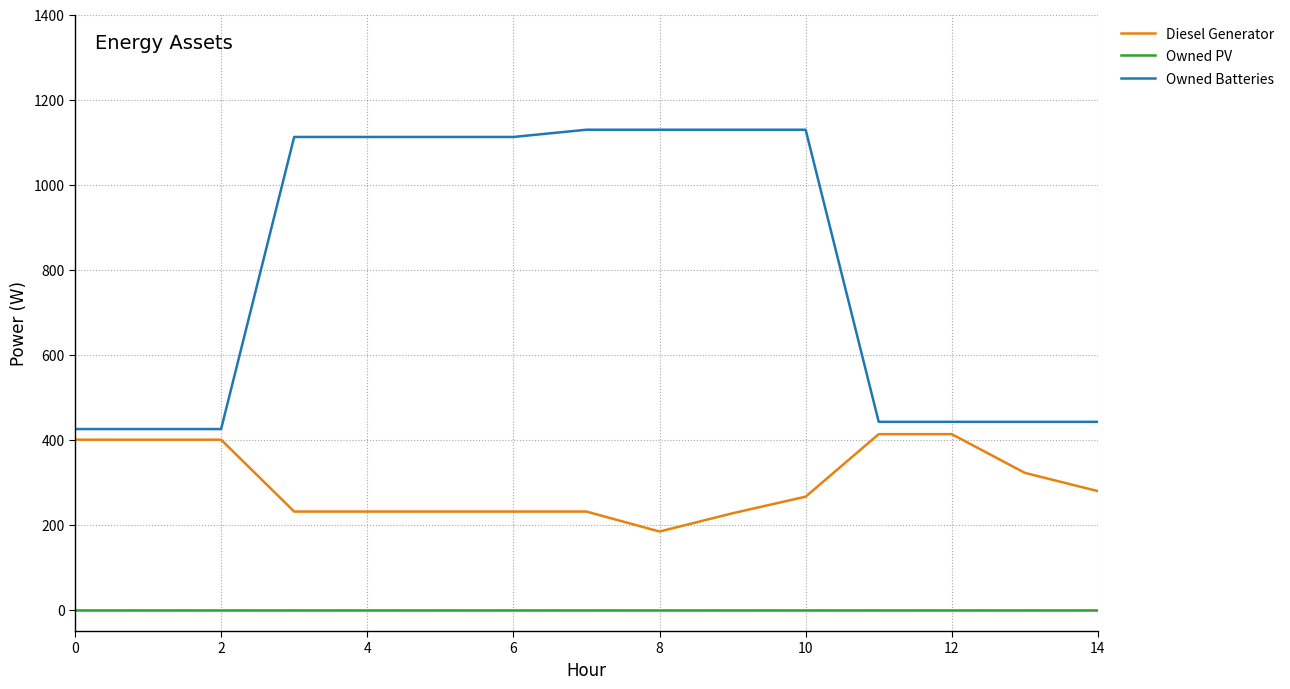

What is the sum of all Owned Batteries values?

12007